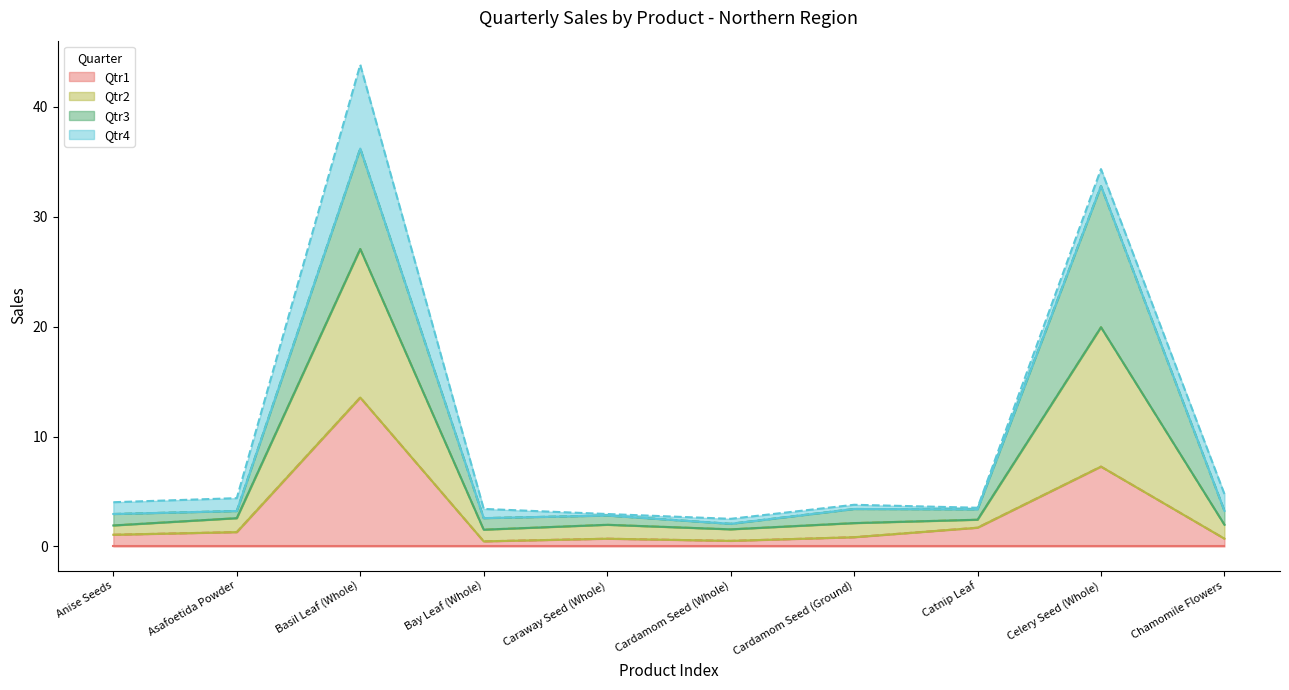

Does the chart have visible grid lines?

No